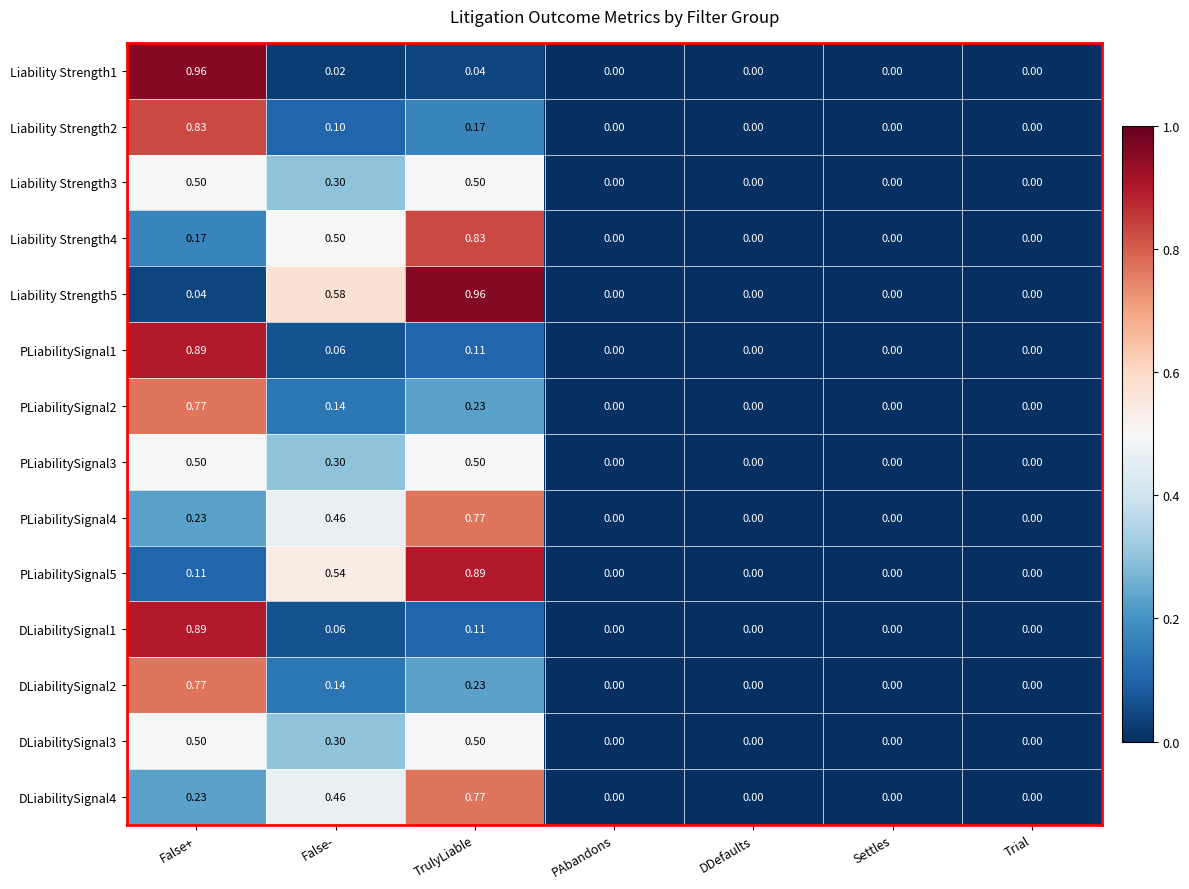

Count the number of categories in the chart.

7